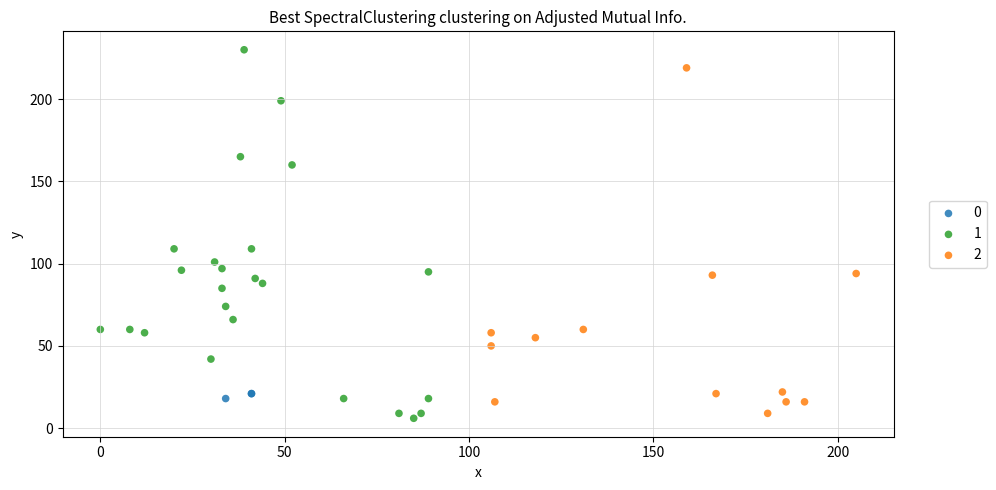

What are all the series names shown in the legend?

0, 1, 2